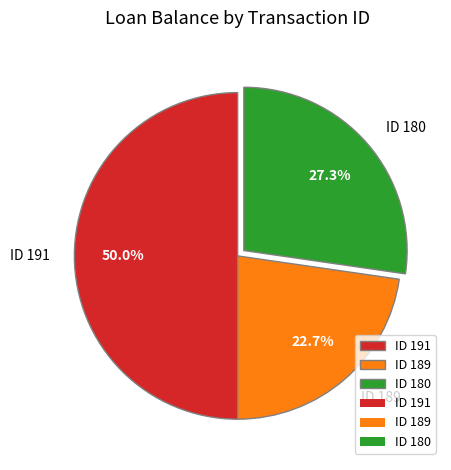

What is the ratio of the value at ID 180 to the value at ID 189?

1.2